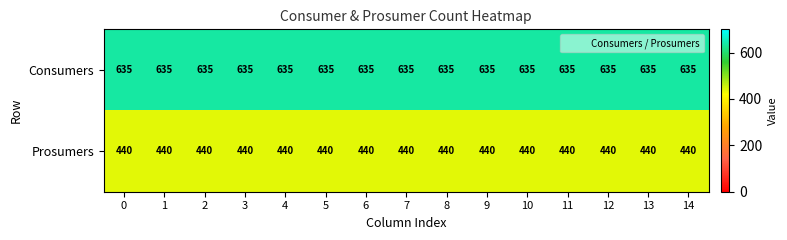

Which series has the largest total across all categories?

Consumers